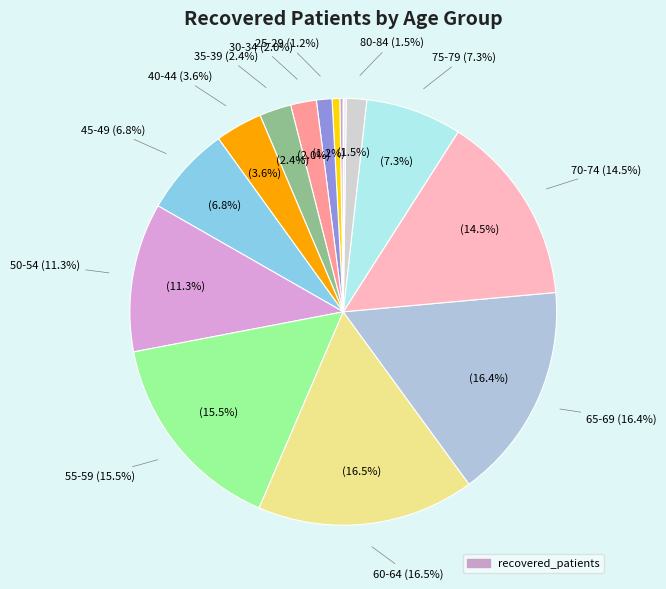

Which slice is the largest?

60-64